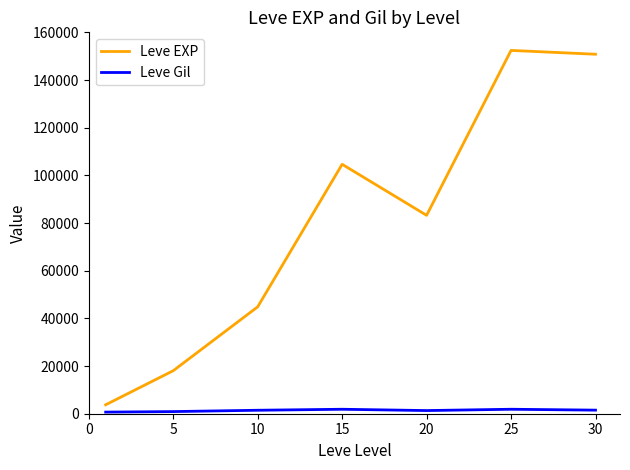

What is the lowest value of the Leve Gil series?

678